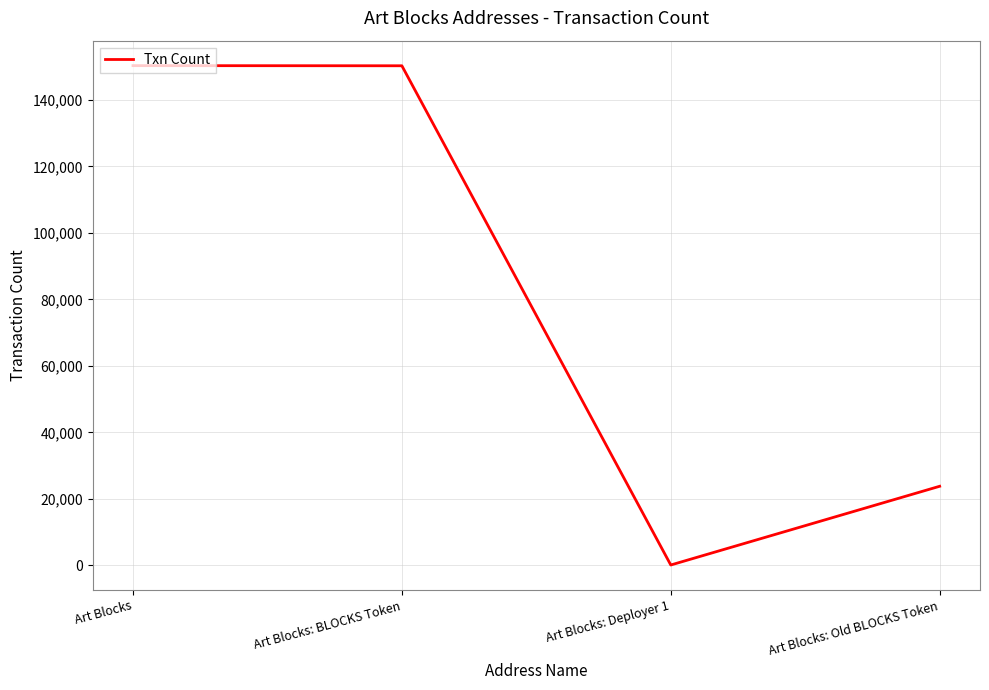

True or false: there are more than 2 points higher than both neighbors.

False